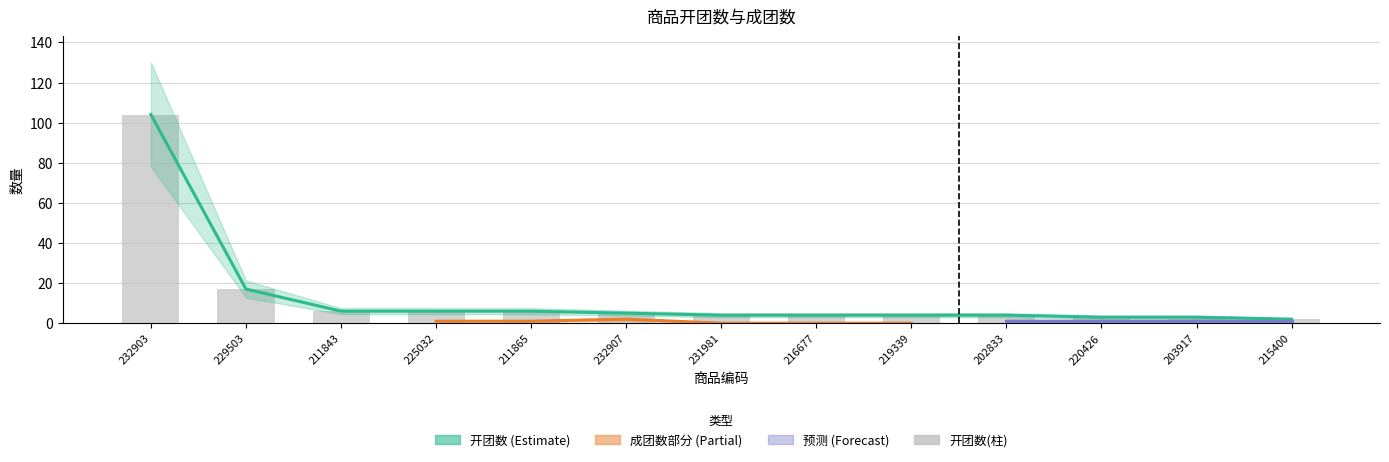

Where does the 成团数 series first go above 4?

232903